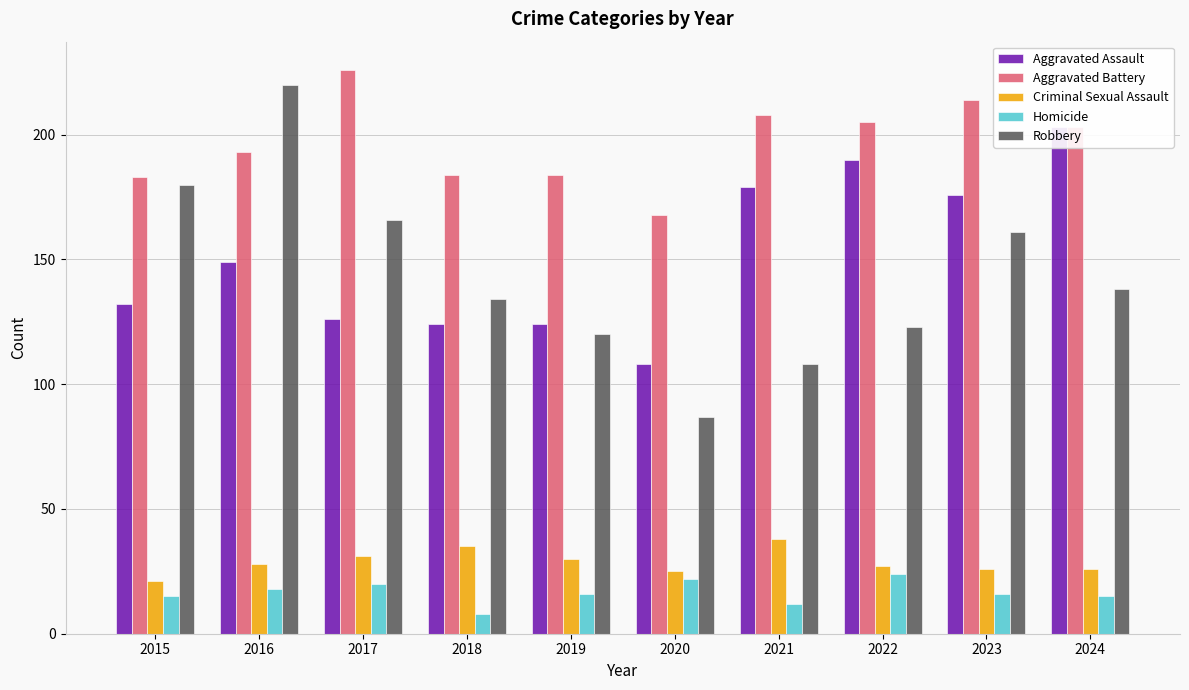

What is the value of the Robbery bar at the 6th from the left?

87